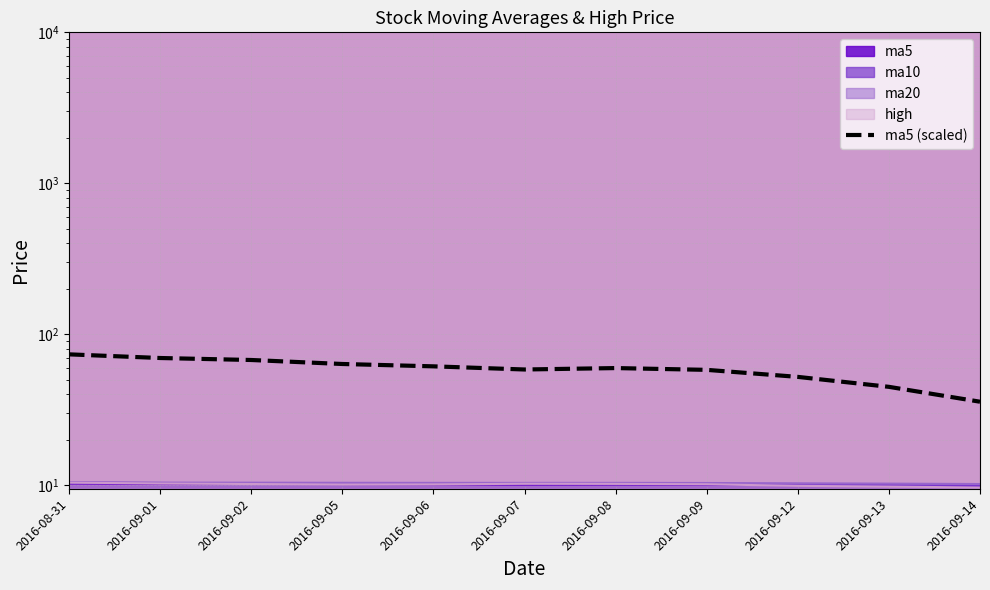

Reading right to left, extract all data points from this chart.

35.8	44.9	52.3	58.2	59.8	58.5	61.4	63.6	67.7	69.7	73.7